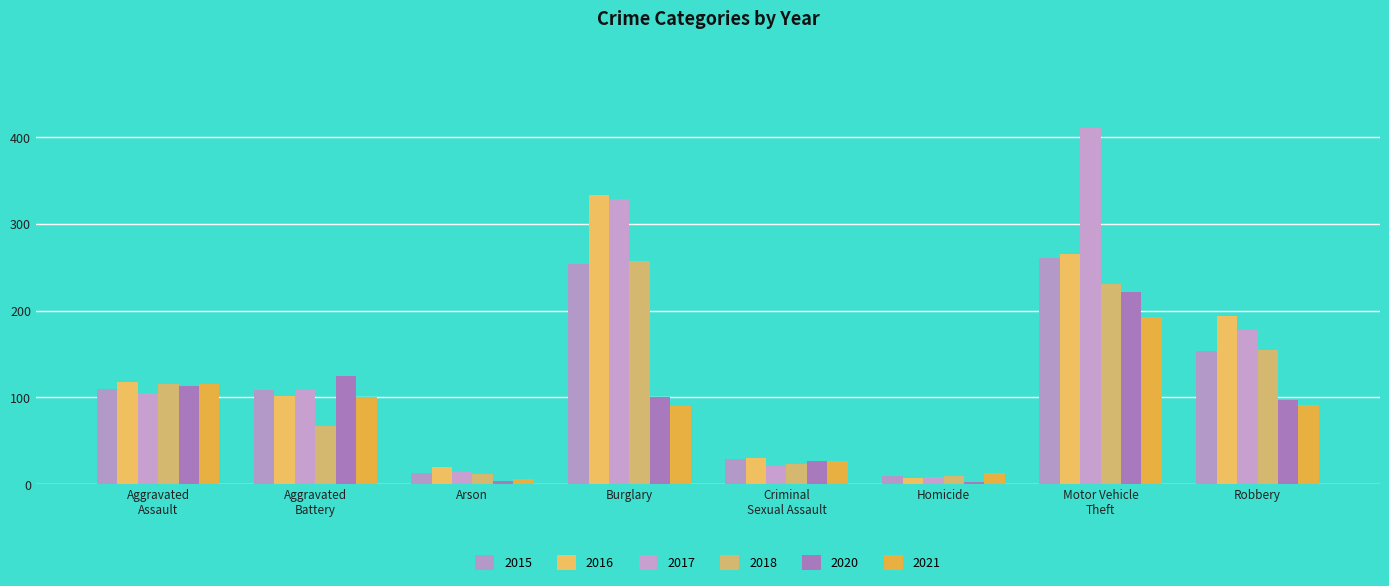

Which label corresponds to the smallest value in the chart?

Homicide